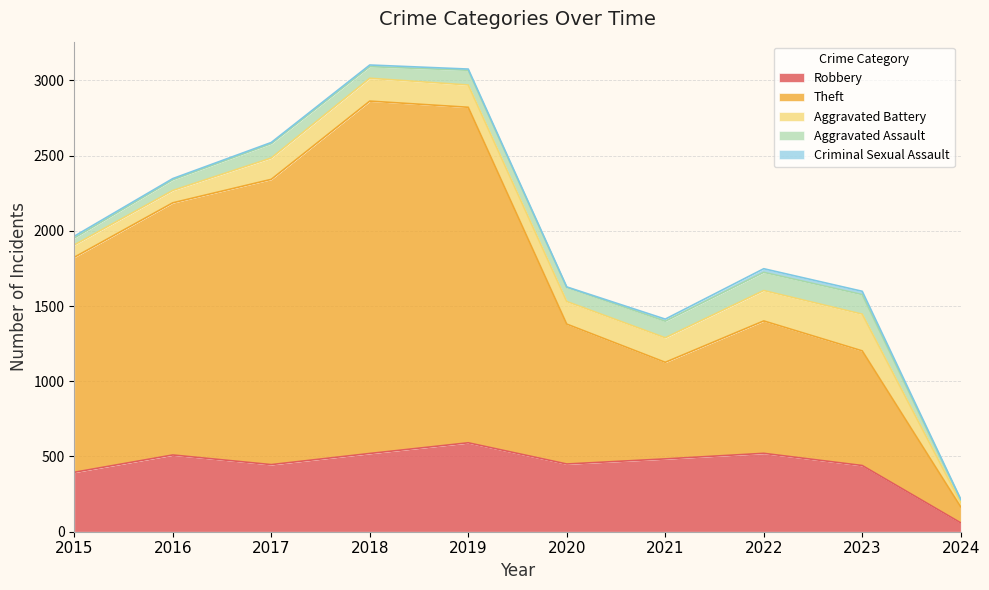

At which label is Aggravated Battery closest to 136?

2017